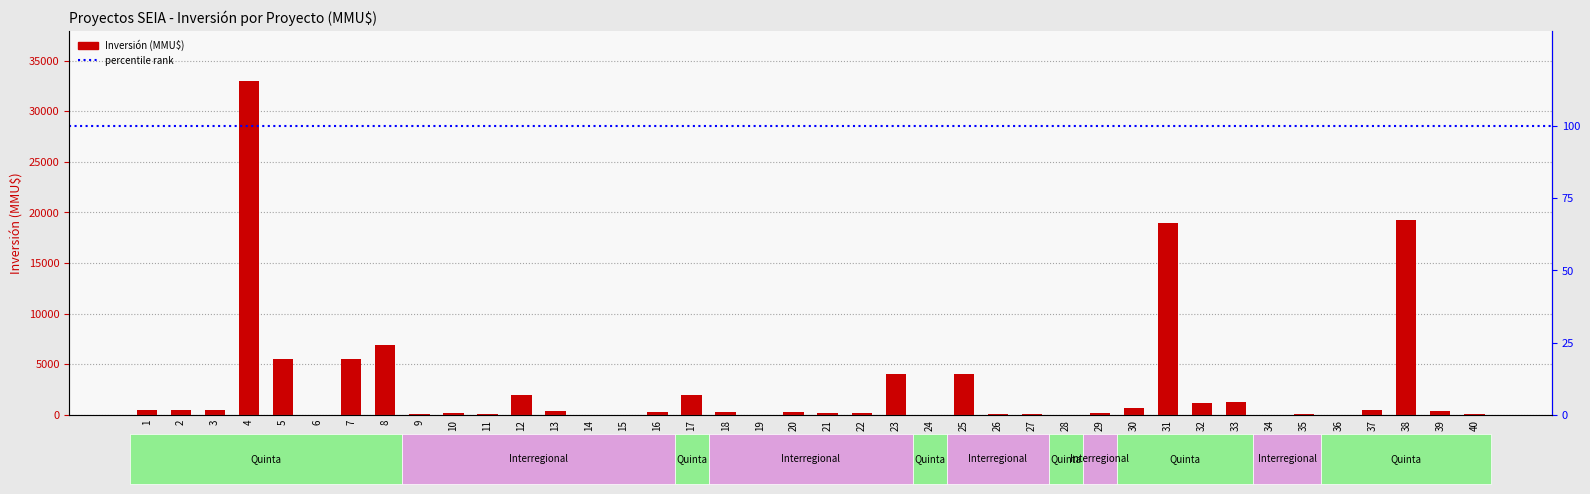

How many data points are above 300?

19